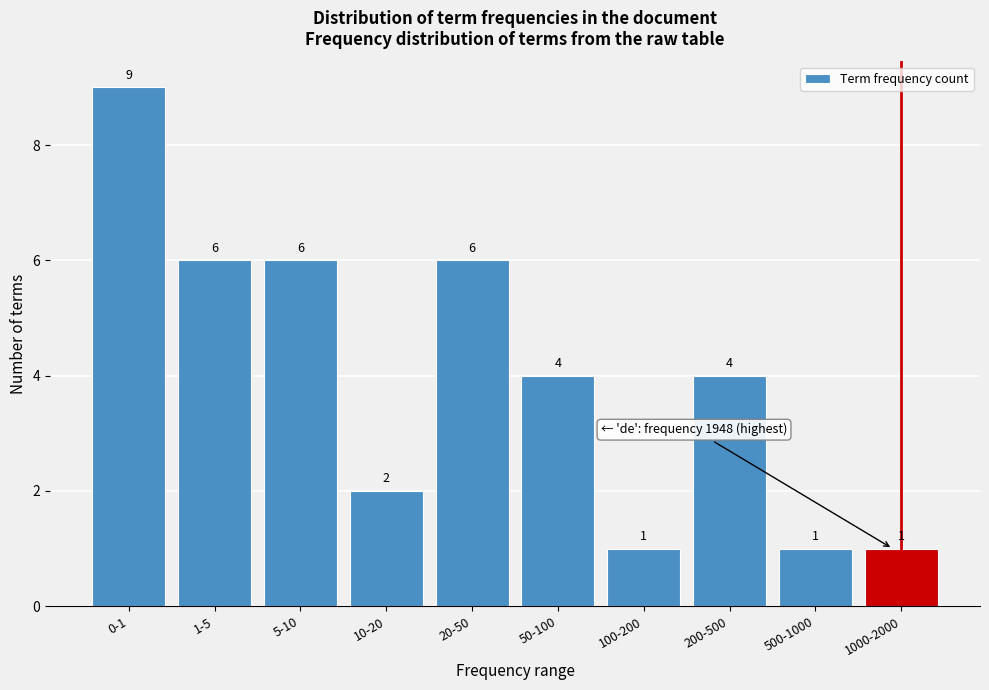

Reading left to right, what are all the values shown in this chart?

9	6	6	2	6	4	1	4	1	1